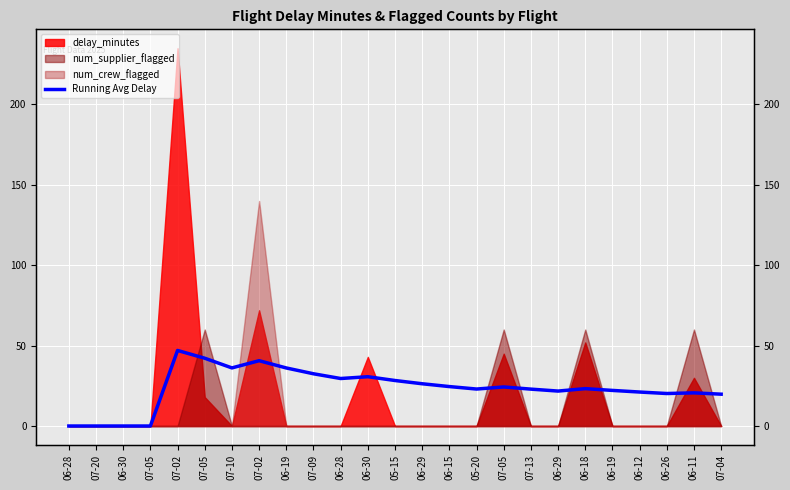

How many values are below 23?

11